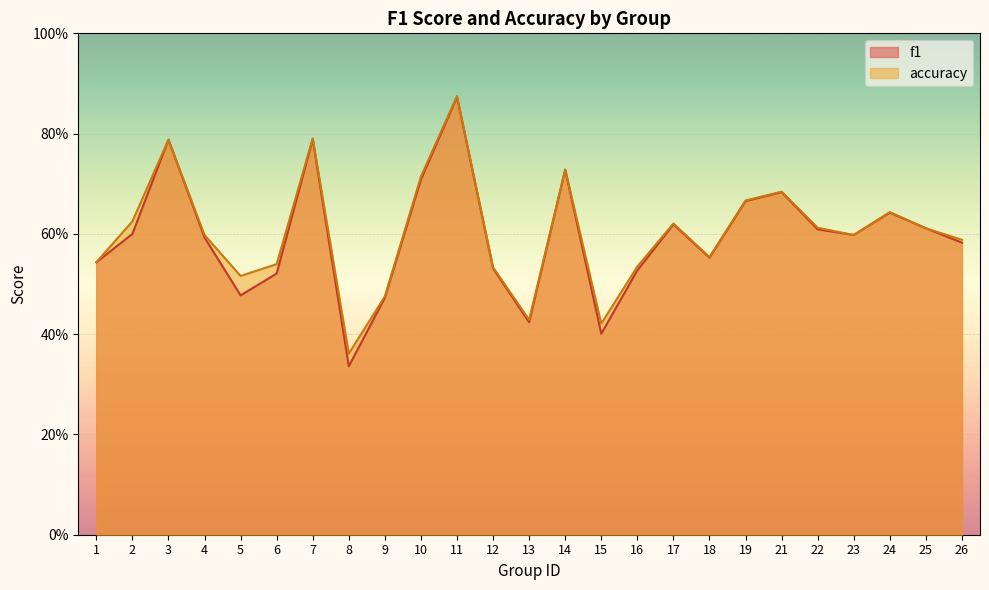

Where do accuracy and f1 first cross each other?

22 and 23